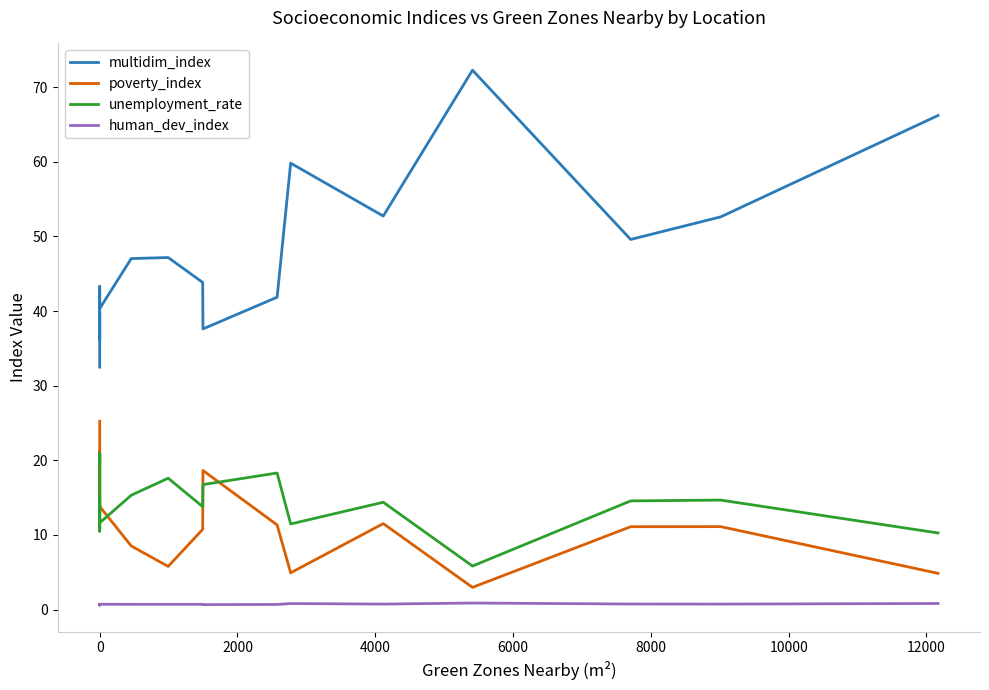

At how many categories does at least one series exceed 66?

2